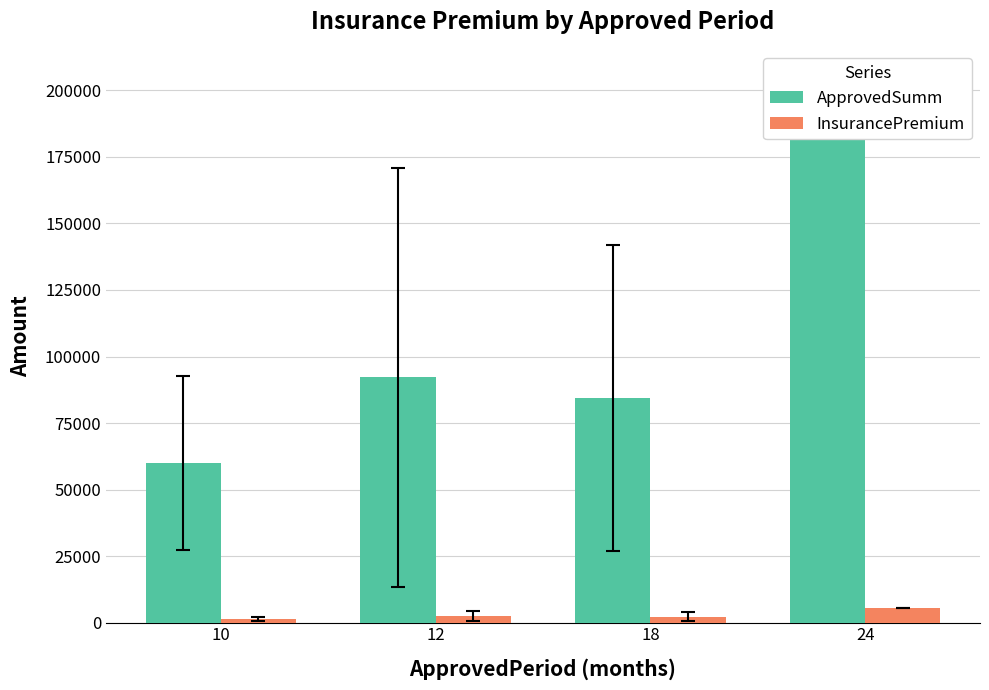

Reading left to right, list all the values displayed in this chart.

ApprovedSumm: 60000.0	92150.1	84500.0	202500.0
InsurancePremium: 1380.0	2342.1	2281.5	5467.5